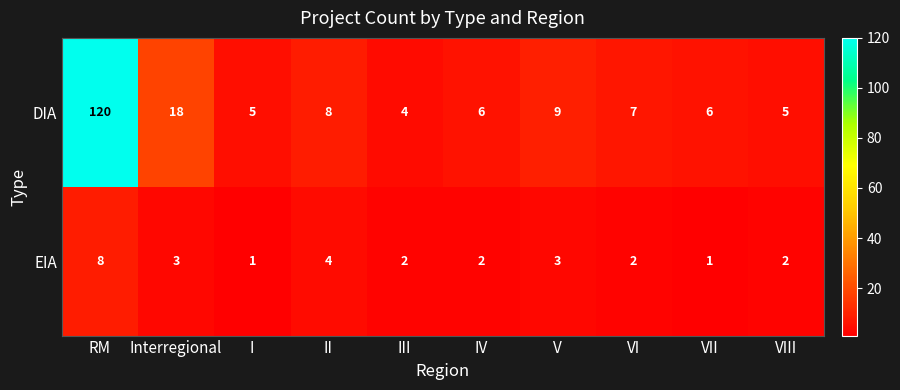

What is the average value of the EIA series?

3